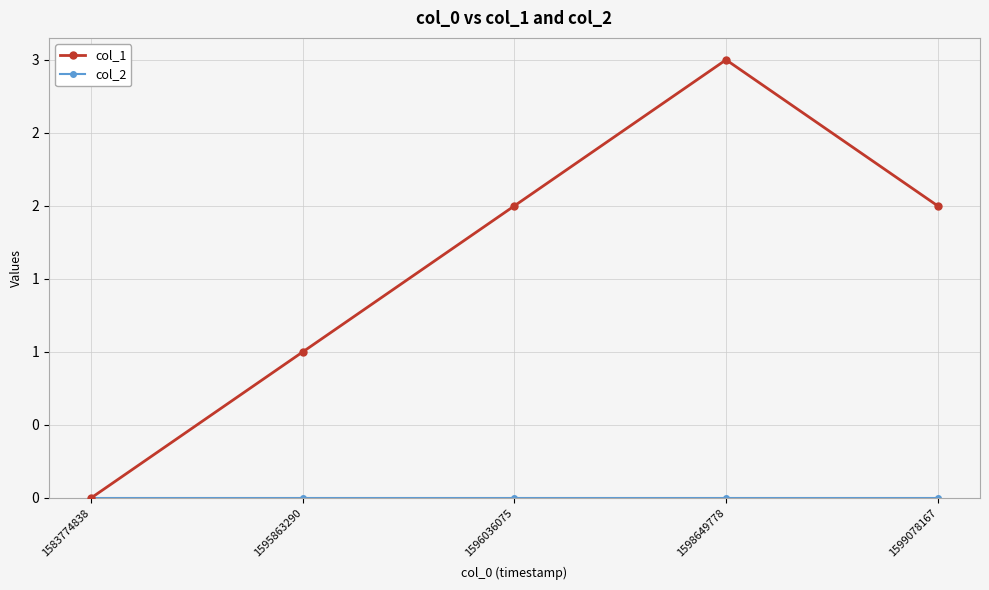

True or false: col_2 and col_1 cross at least once.

False